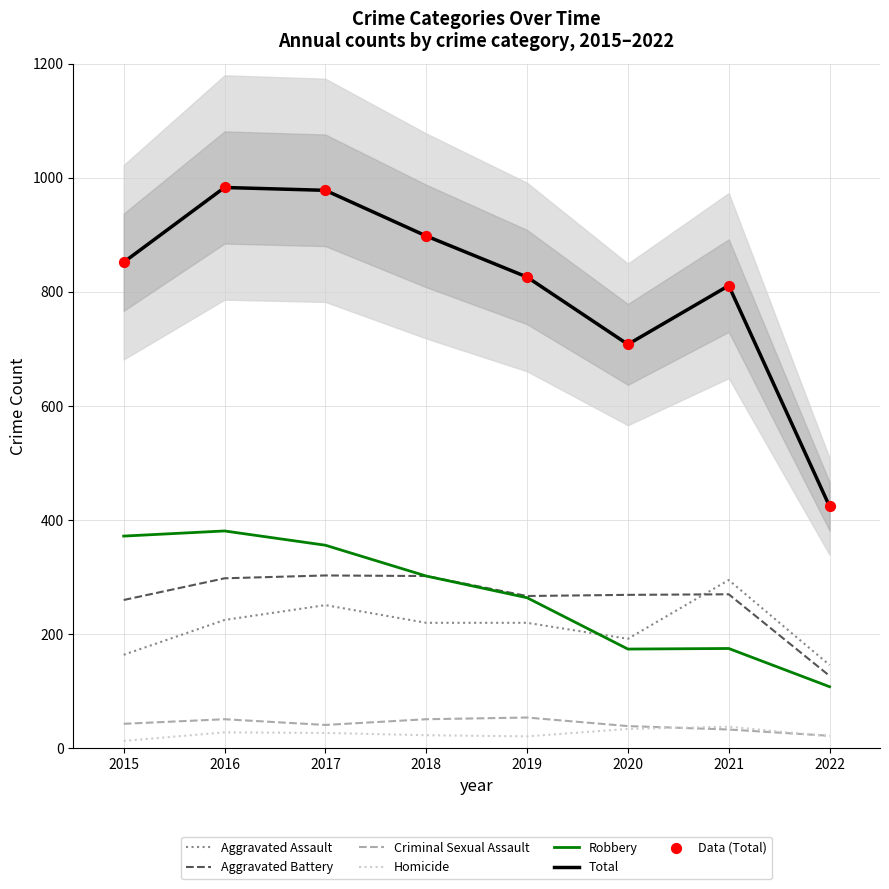

Which series has the largest total across all categories?

Total